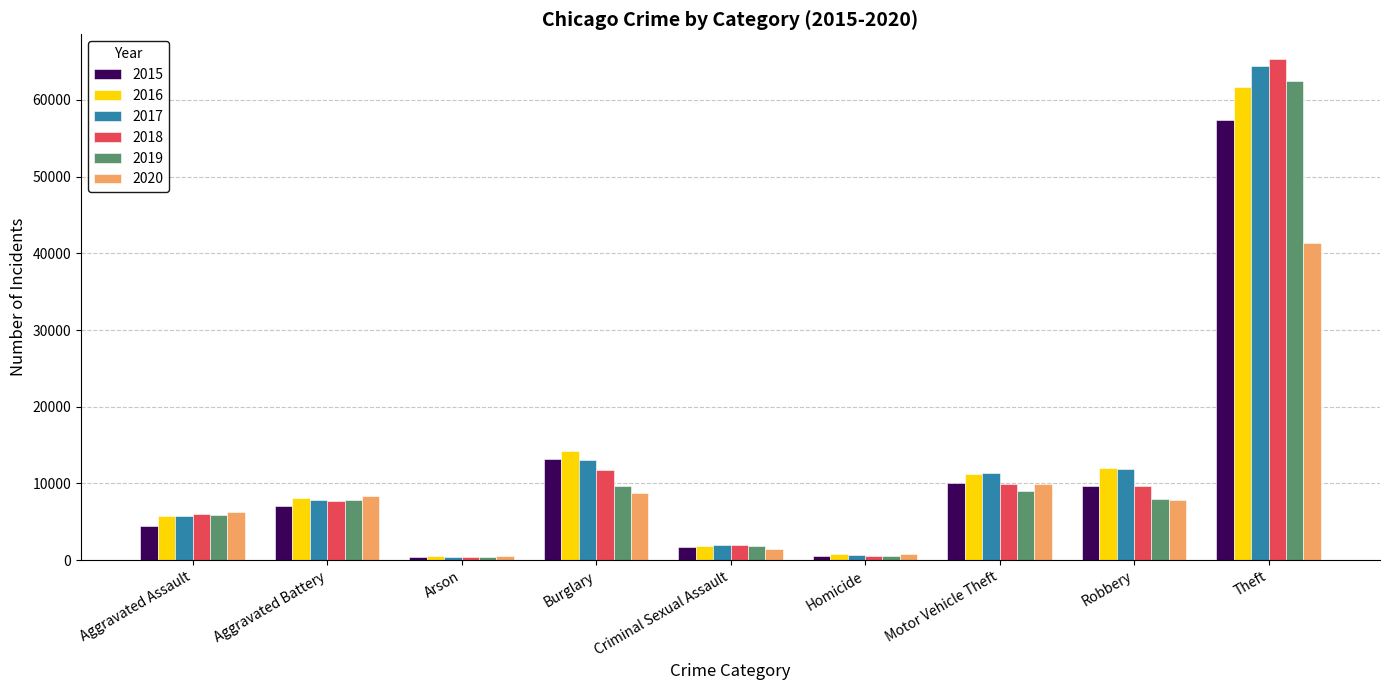

How many data points in 2015 are less than 7019?

4